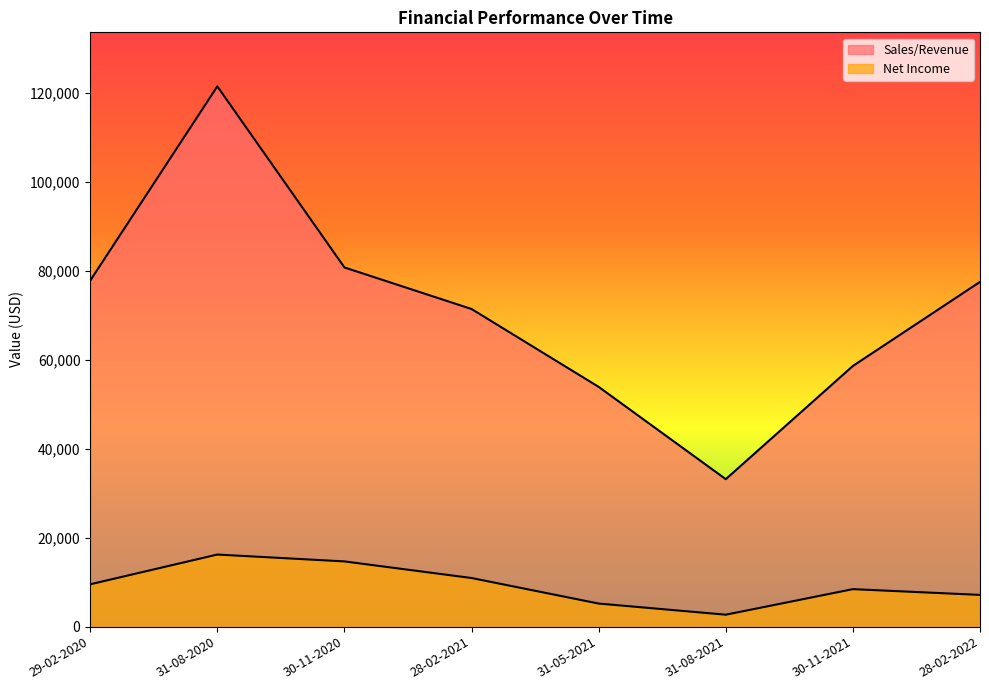

How many lines are shown in the chart?

2